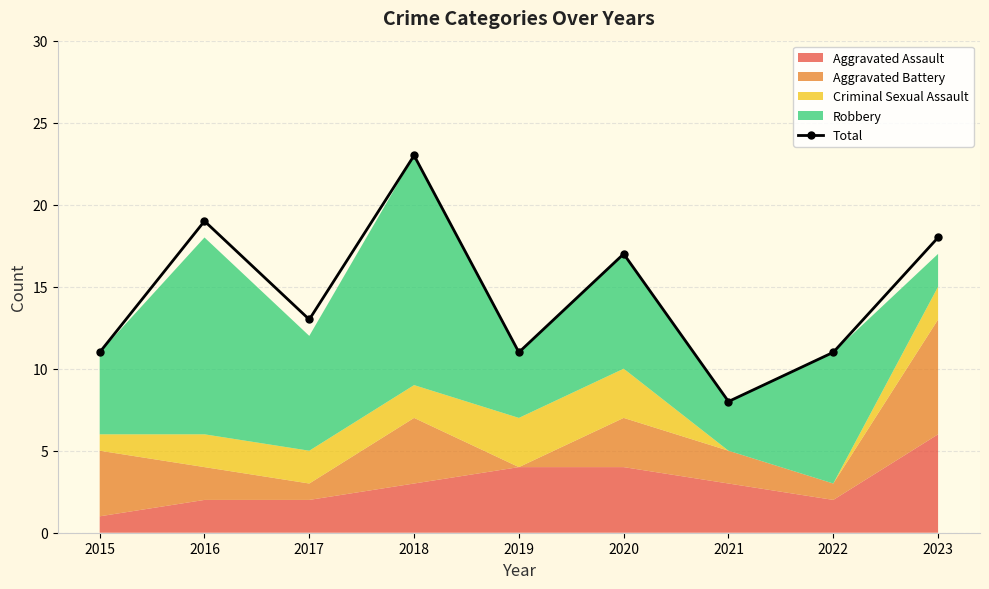

What is the sum of the values at 2022 and 2020?

28